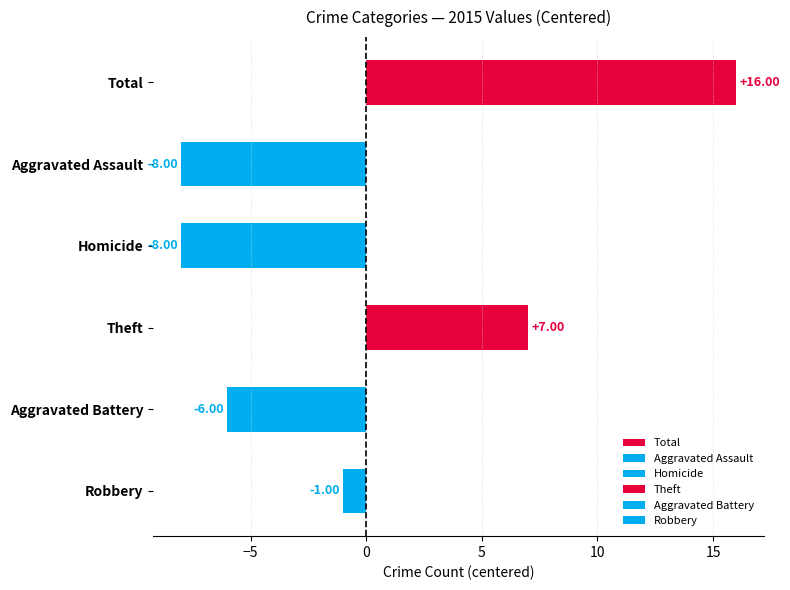

At which category is the sum across all series the highest?

Total